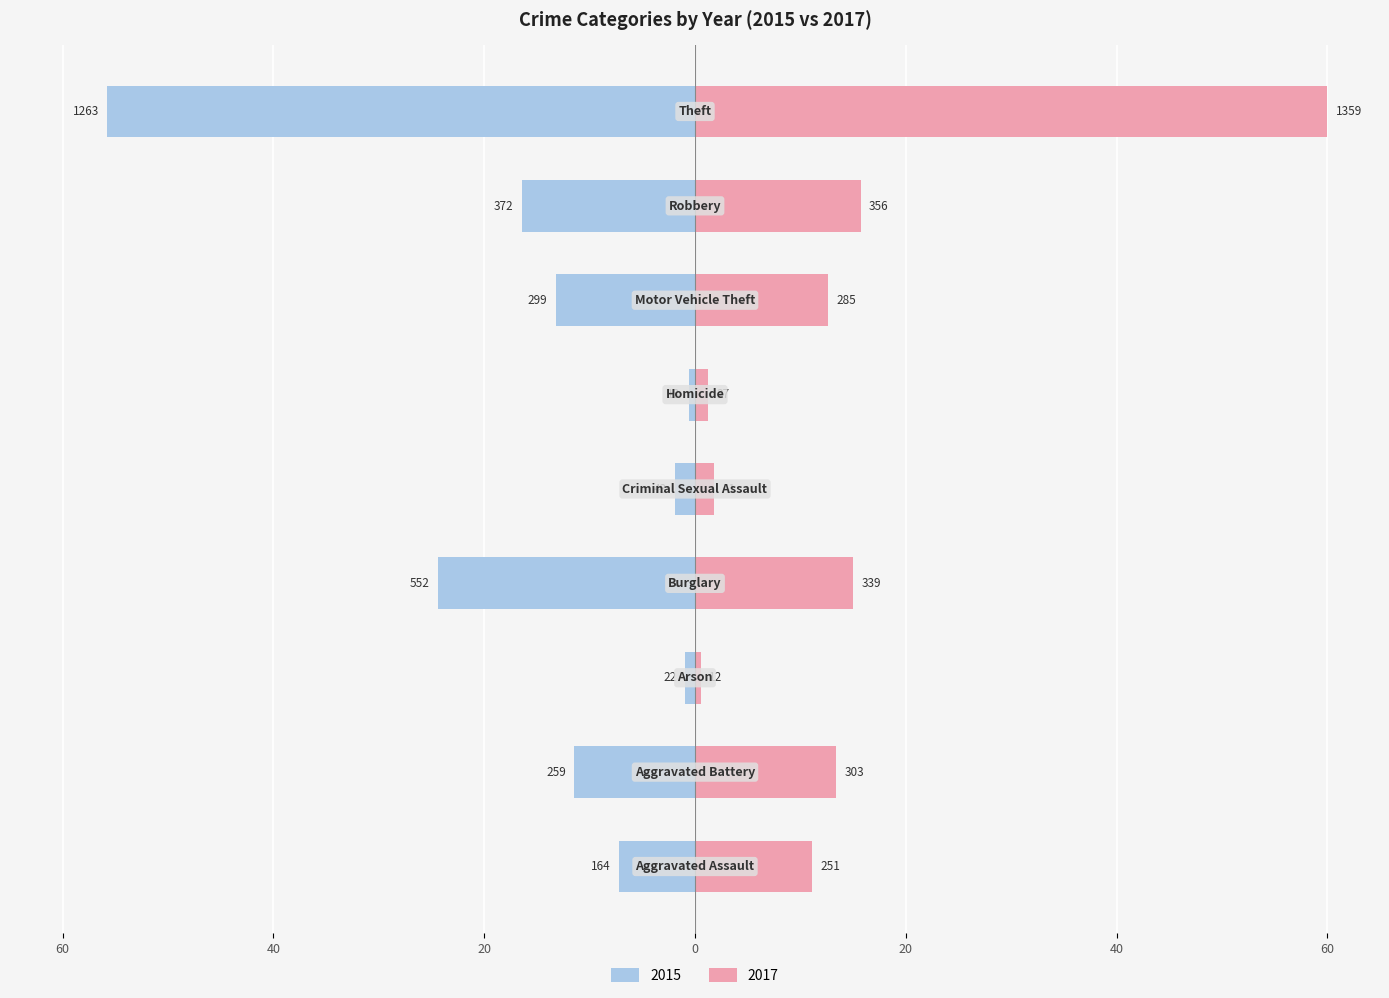

The value of 2017 at Aggravated Assault is 11.1. True or false?

True